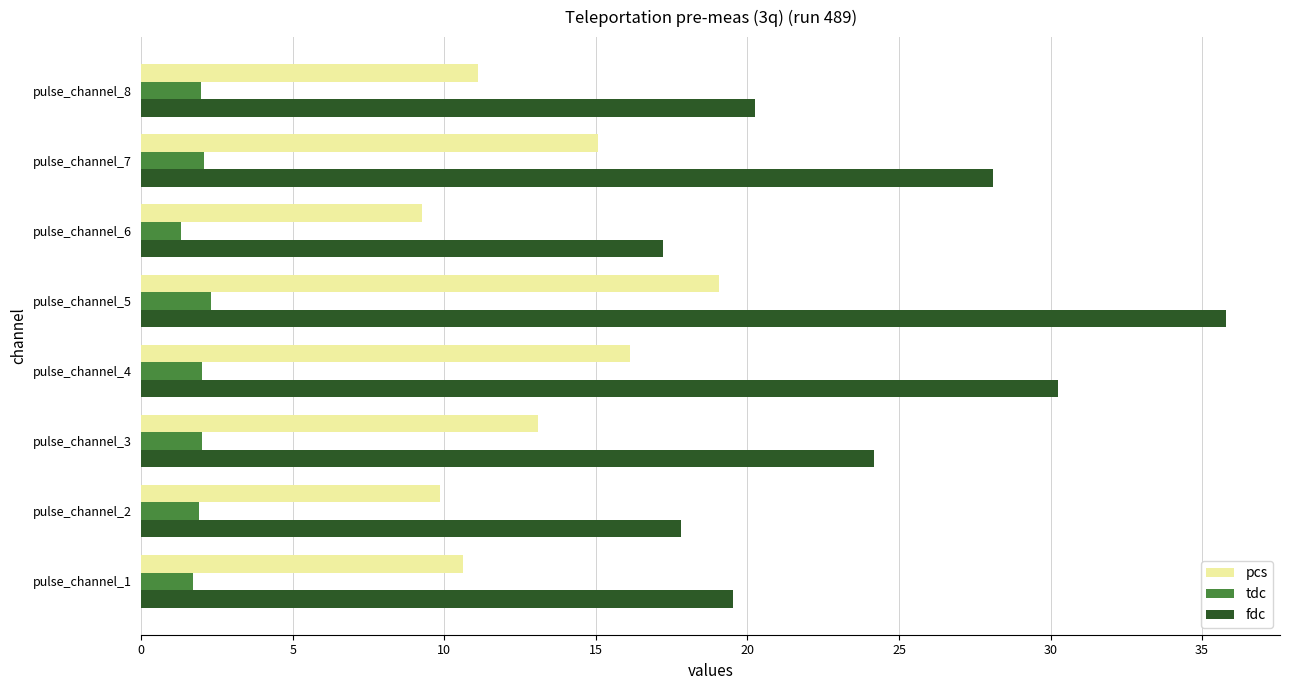

The fdc series shows 17.8 at pulse_channel_2. True or false?

True